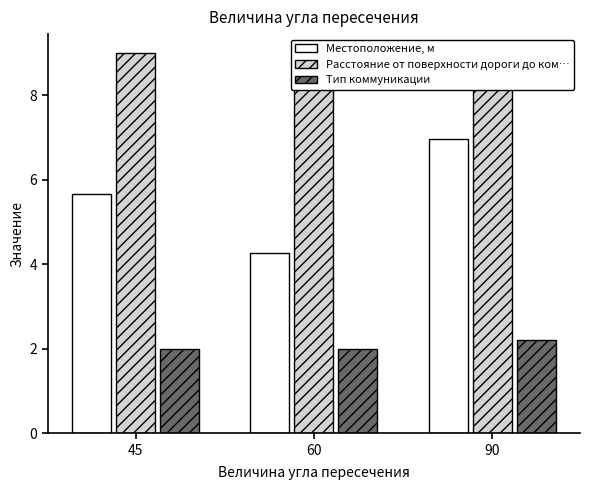

Reading left to right, extract all data points from this chart.

Местоположение, м: 5.7	4.3	7.0
Расстояние от поверхности дороги до ком…: 9.0	9.0	8.6
Тип коммуникации: 2.0	2.0	2.2